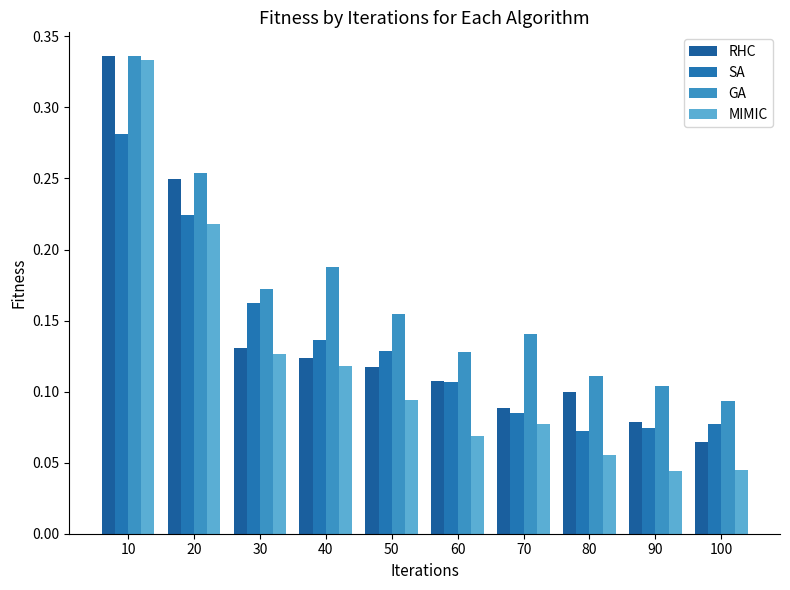

Count the SA values in the range 0 to 1.

10